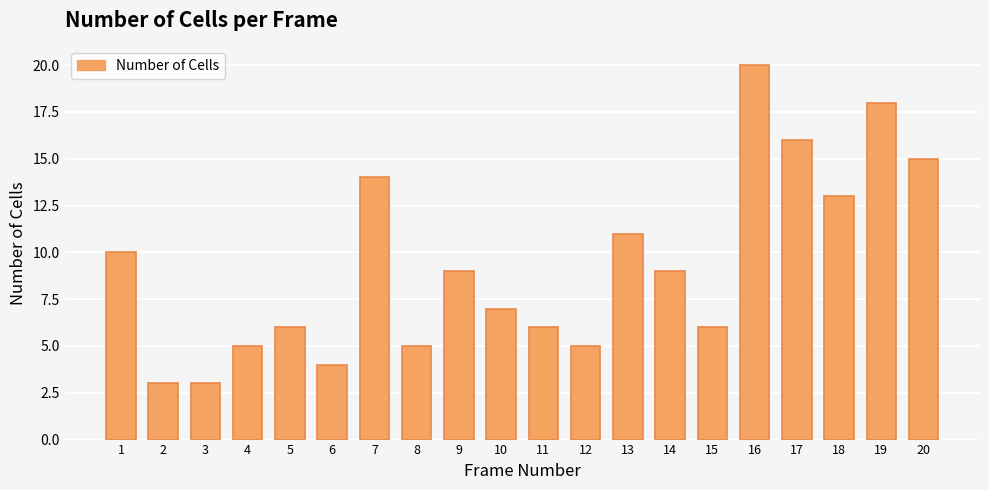

What is the change in value from 9 to 17?

+7